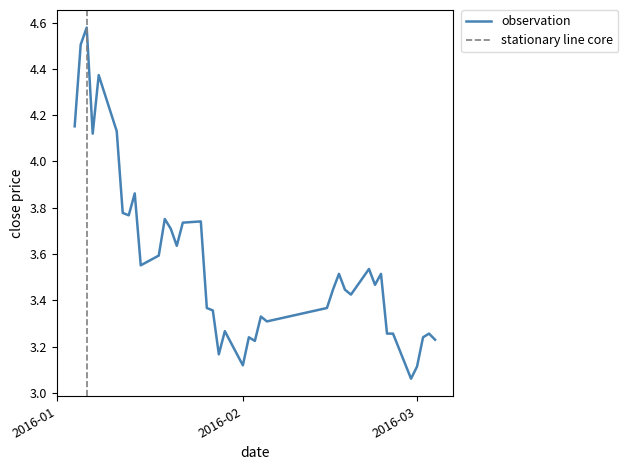

What is the sum of the values at 2016-01-25 and 2016-01-08?

8.1